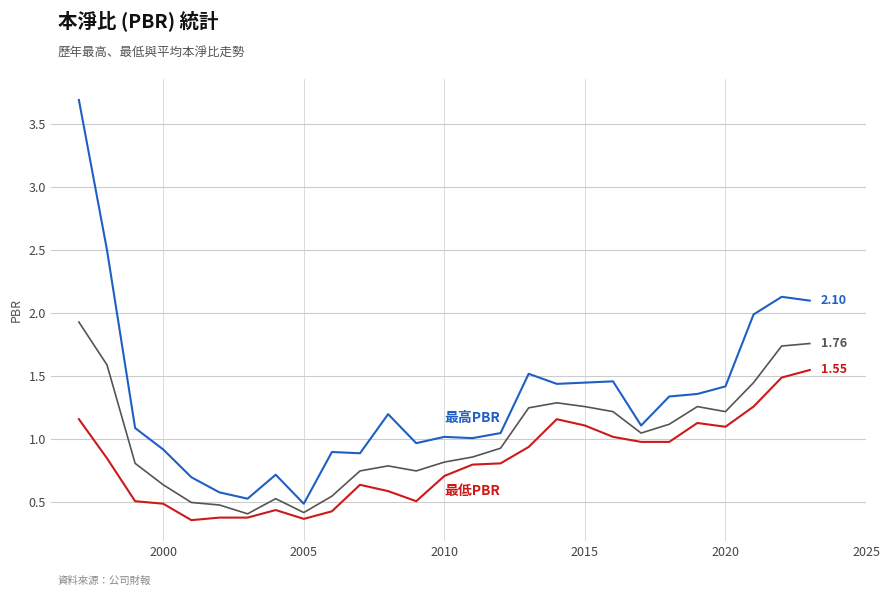

How many lines are shown in the chart?

3